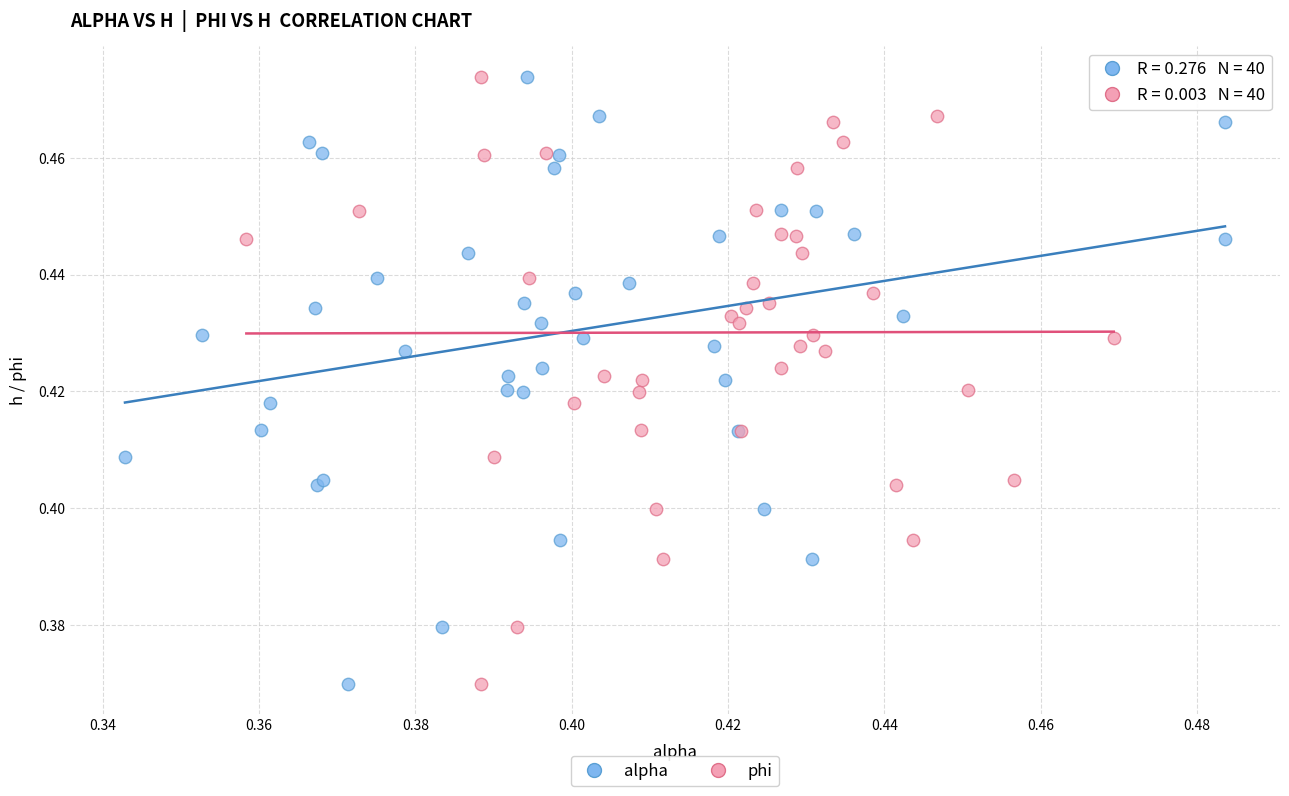

What are all the series names shown in the legend?

alpha, phi